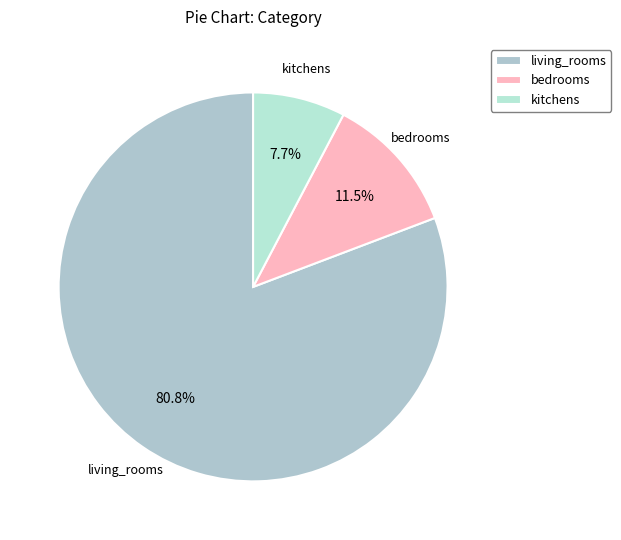

Approximately how many times larger is the value at living_rooms compared to kitchens?

10.5